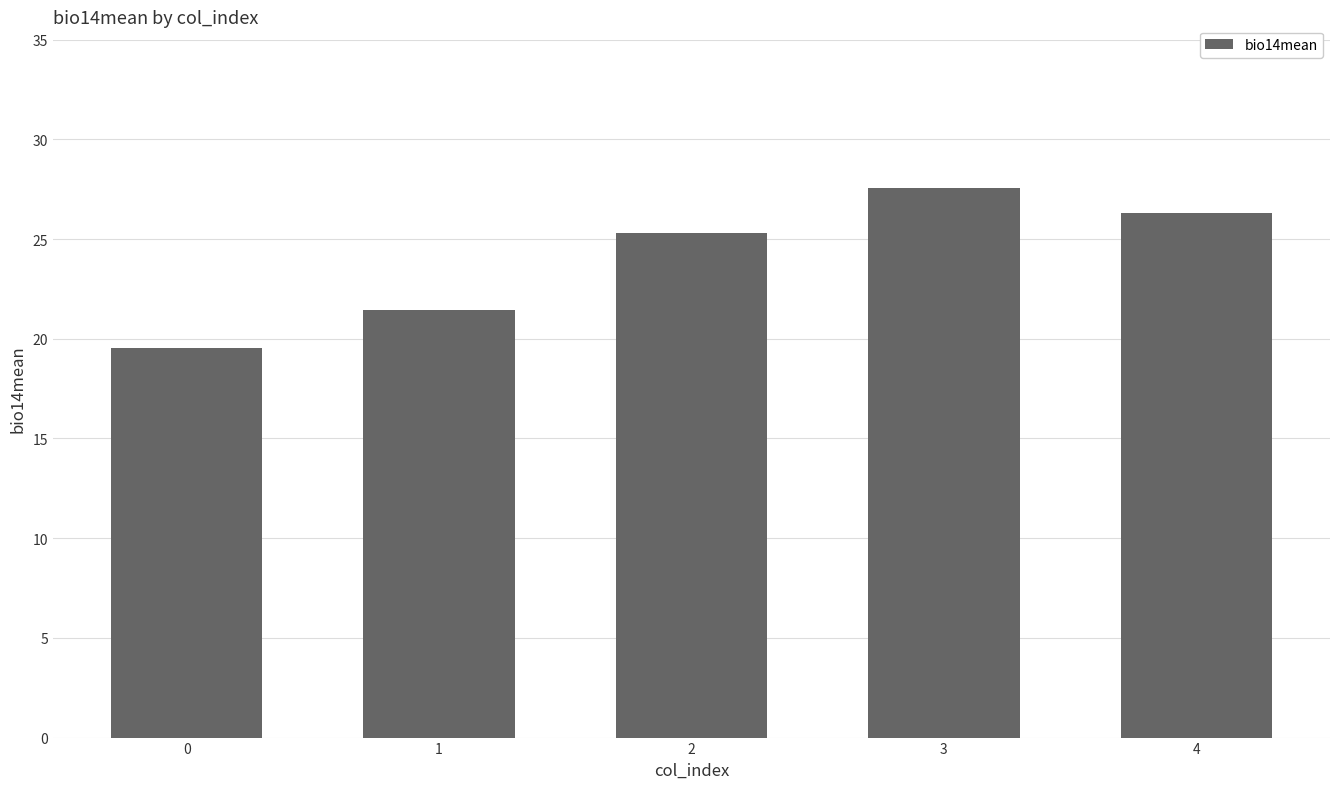

Does the chart contain any negative values?

No